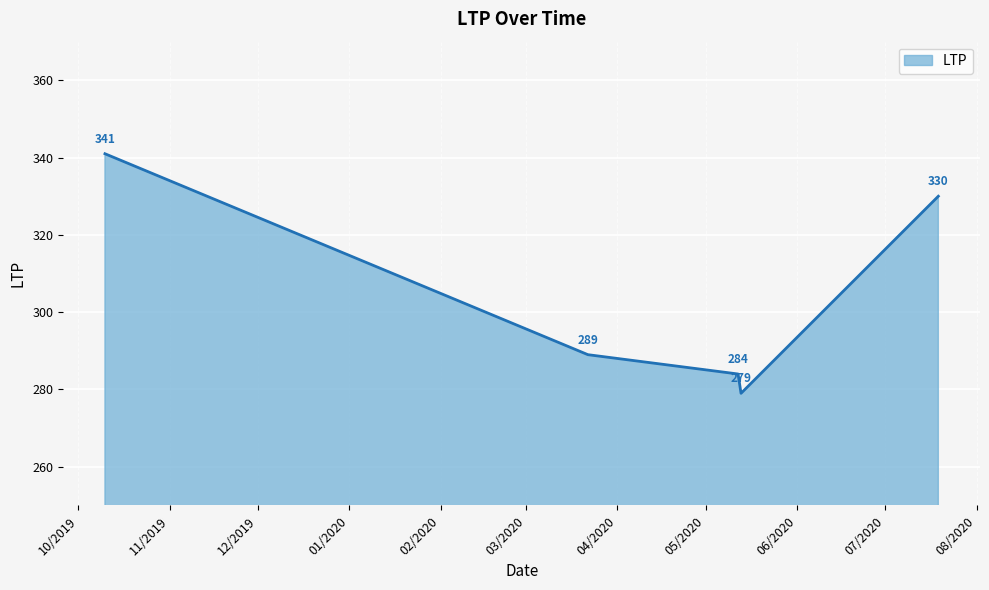

How many categories are shown in the chart?

5